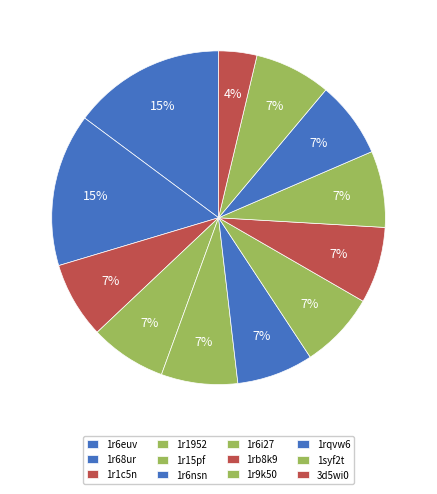

Count the number of slices in the pie.

12